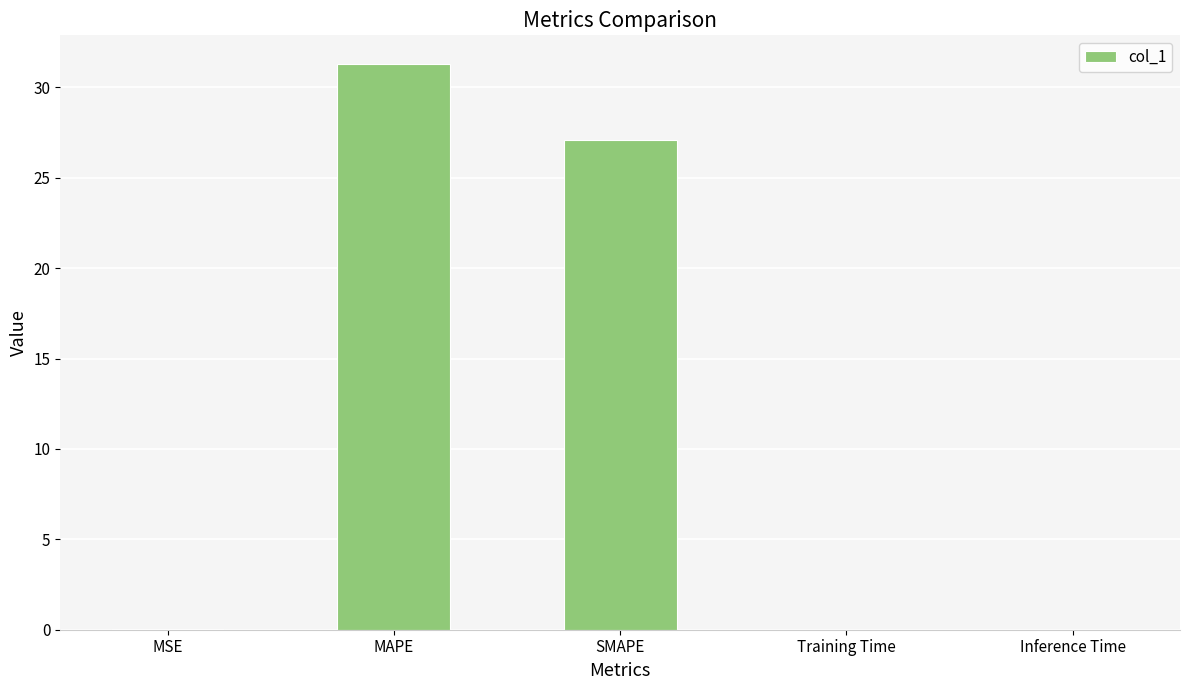

Where is the data nearest to the value 15?

SMAPE